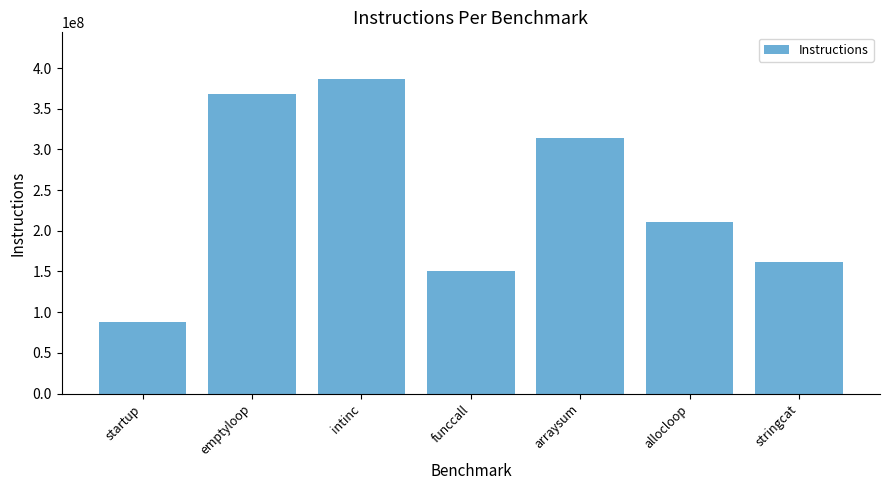

Reading right to left, extract all data points from this chart.

161676657	210332654	314673118	150282141	386030042	368596643	87331716